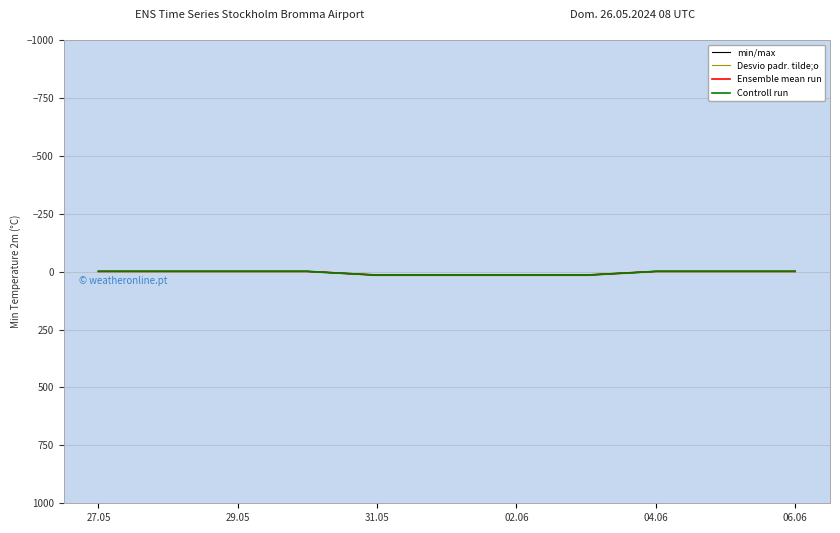

Between 06.06 and 8, which series saw the biggest shift?

min/max